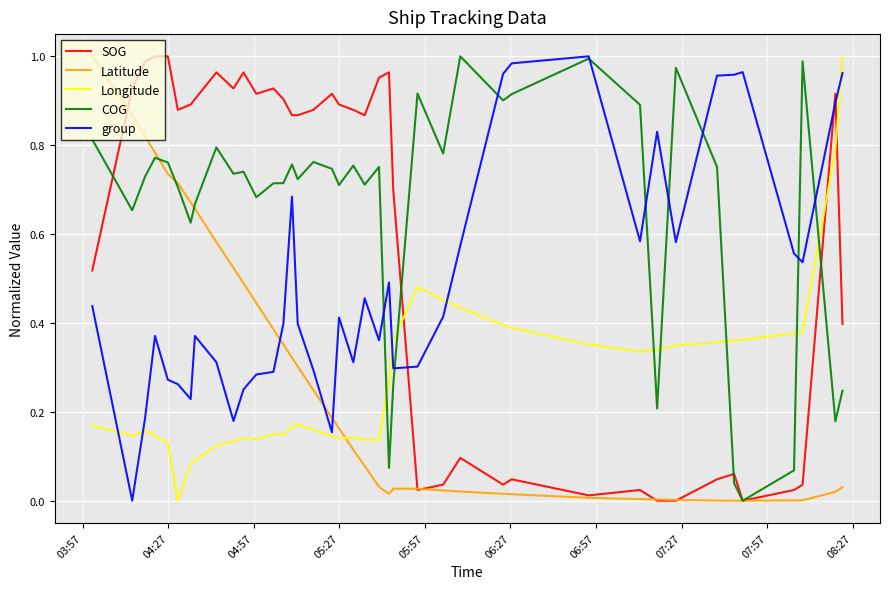

True or false: SOG and group cross at least once.

True